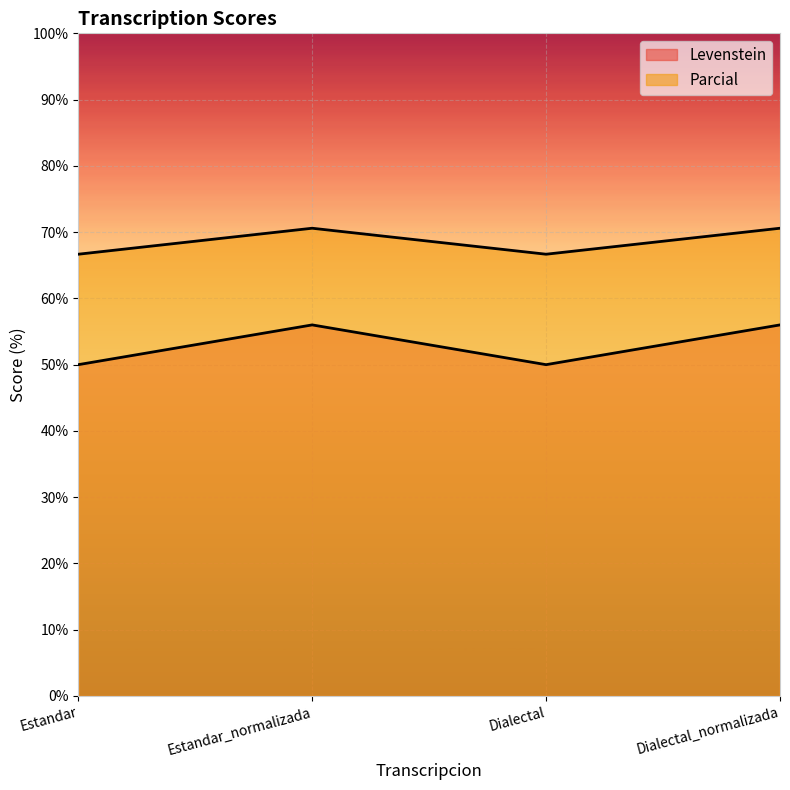

Rank the series by their average value, from highest to lowest.

Parcial, Levenstein